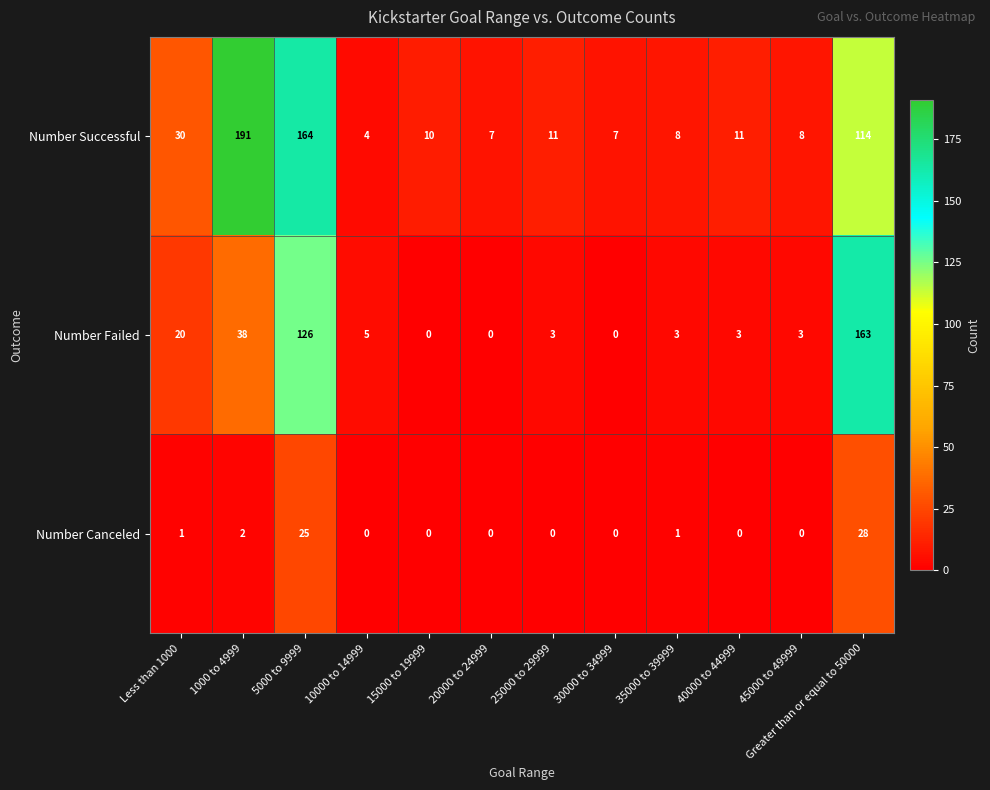

The Number Successful series shows 3 at 10000 to 14999. True or false?

False